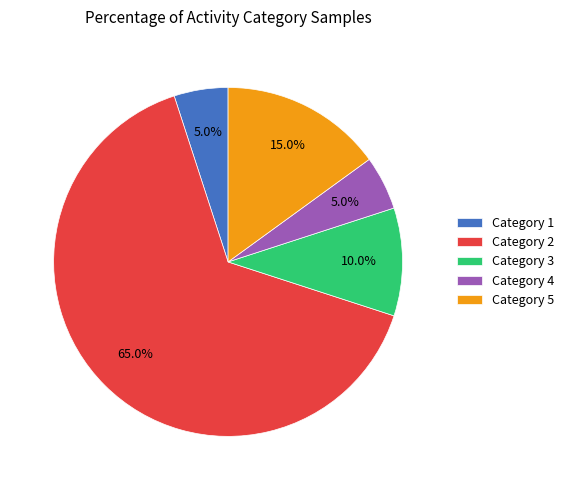

To the nearest percent, what is the difference between the largest and smallest slice percentages?

60%